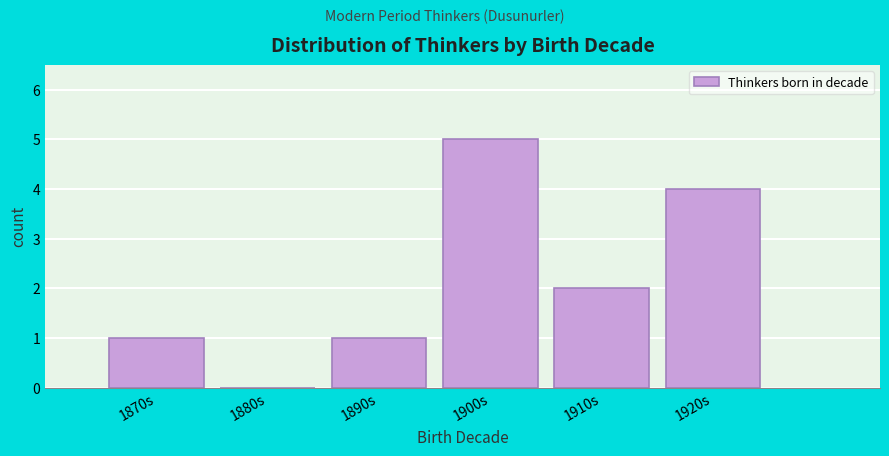

Reading left to right, transcribe all the data shown in this chart.

1870s=1	1880s=0	1890s=1	1900s=5	1910s=2	1920s=4